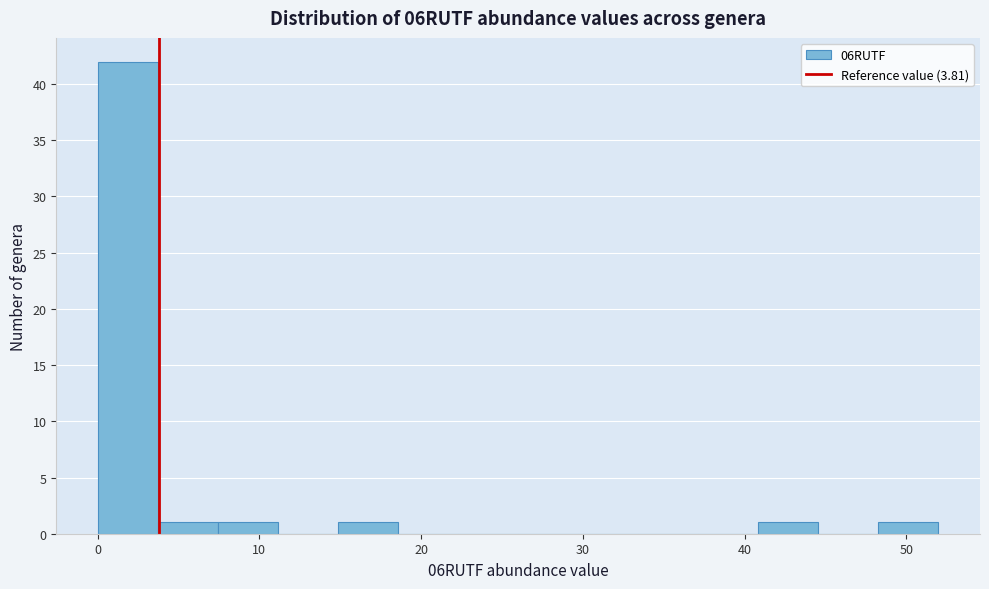

Around what value on the x-axis is the tallest bar? Give the approximate position of its centre, as read against the axis.

2